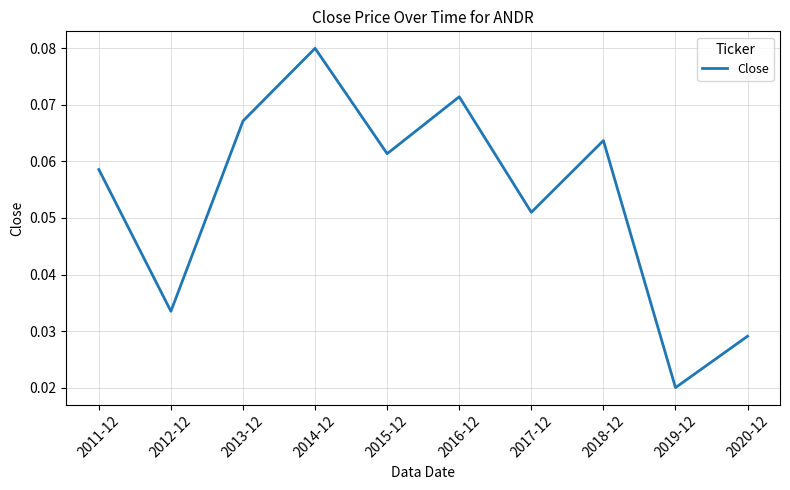

List the labels in order of value, smallest first.

2019-12, 2020-12, 2012-12, 2017-12, 2011-12, 2015-12, 2018-12, 2013-12, 2016-12, 2014-12